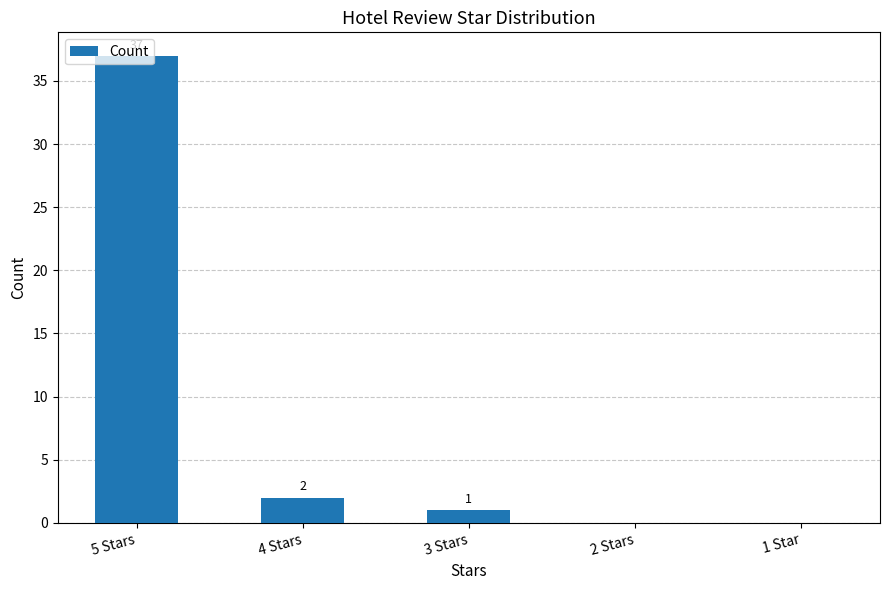

Where is the data nearest to the value 18?

4 Stars